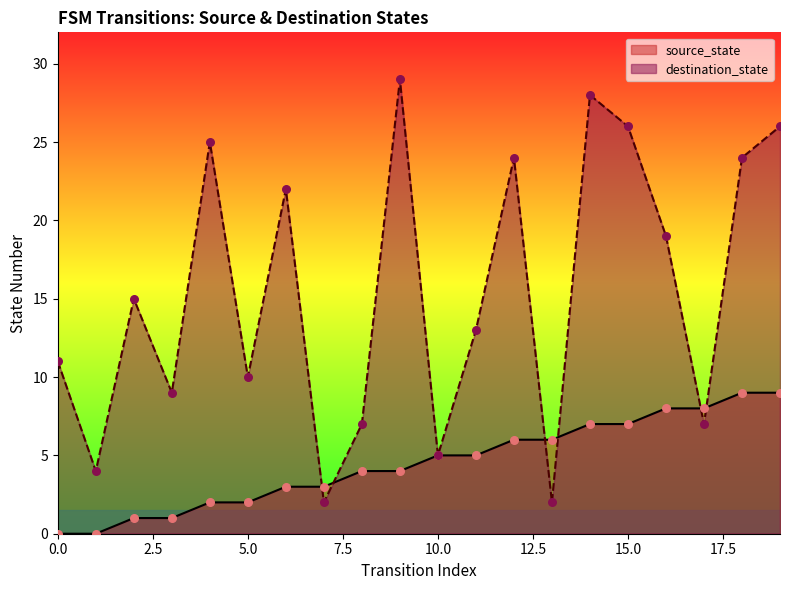

At how many categories does at least one series exceed 16?

9